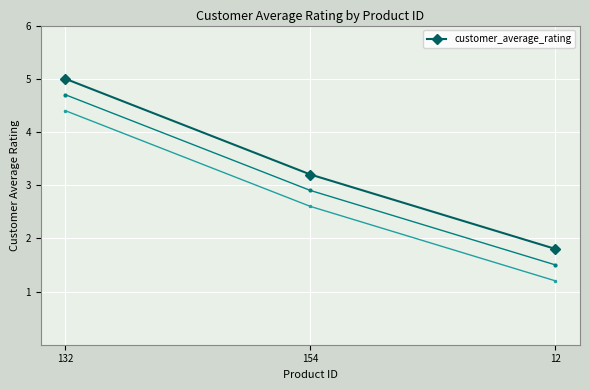

True or false: the data shows 3.2 at 154.

True